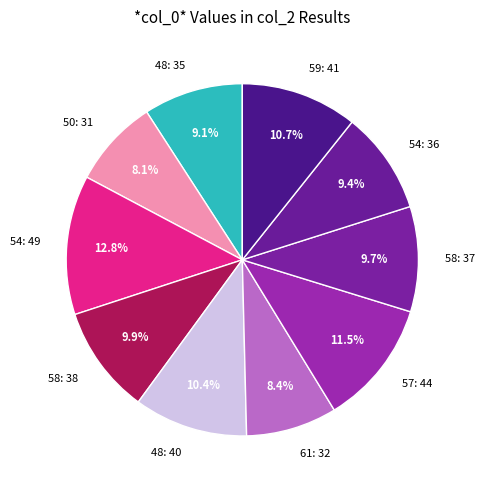

Which category has the biggest portion of the pie?

54: 49